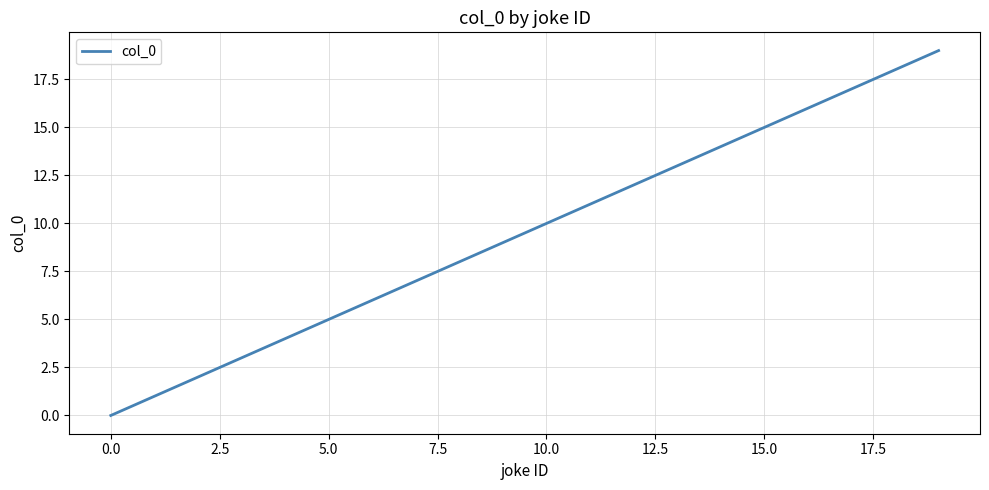

What is the maximum value shown in the chart?

19